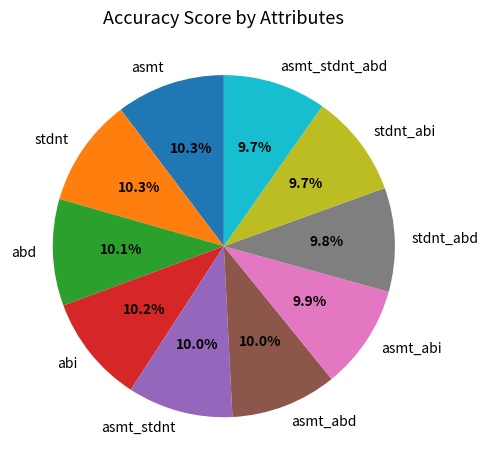

What percentage do stdnt_abd and abd together represent?

19.9%